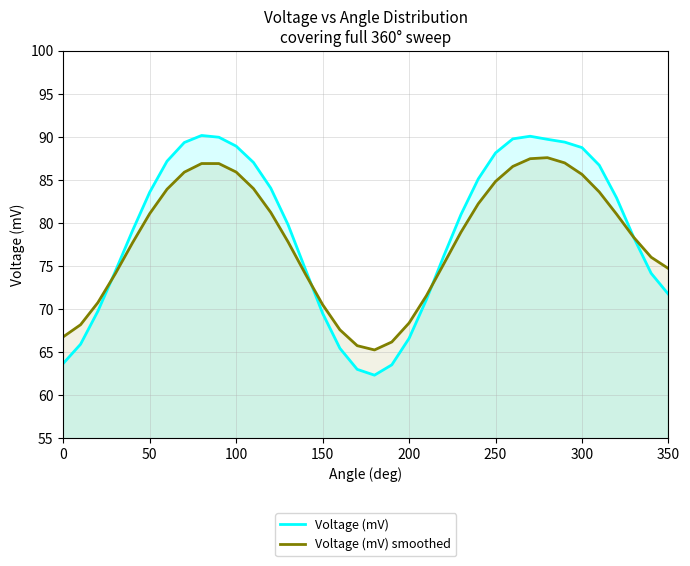

After their last crossing, which series has the higher values: Voltage (mV) or Voltage (mV) smoothed?

Voltage (mV) smoothed